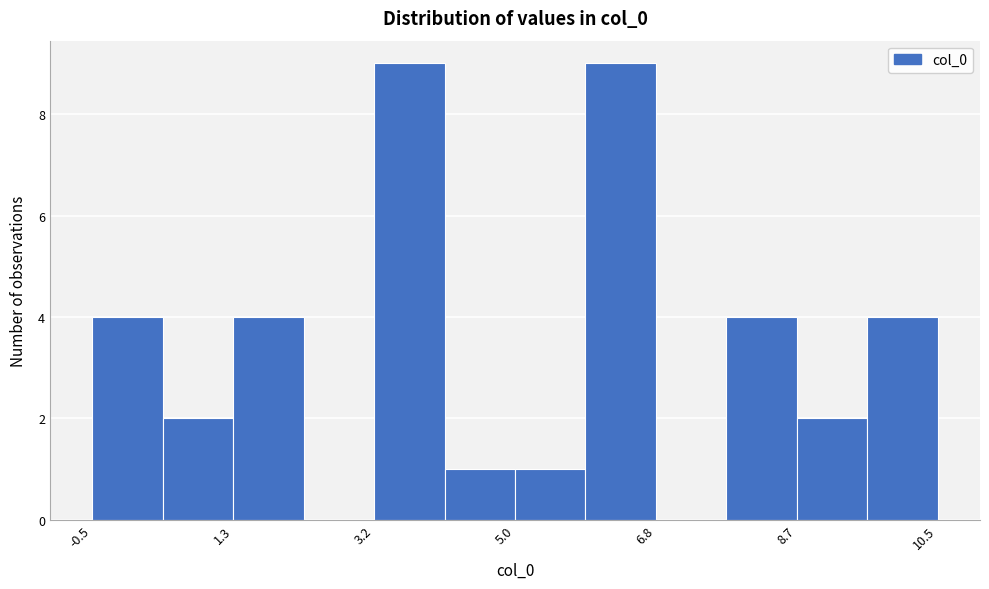

How tall is the bar that spans 9.6 to 10.6 on the x-axis? Neither the bar edges nor the heights are printed on the chart, so give them approximately, as read against the axes.

4